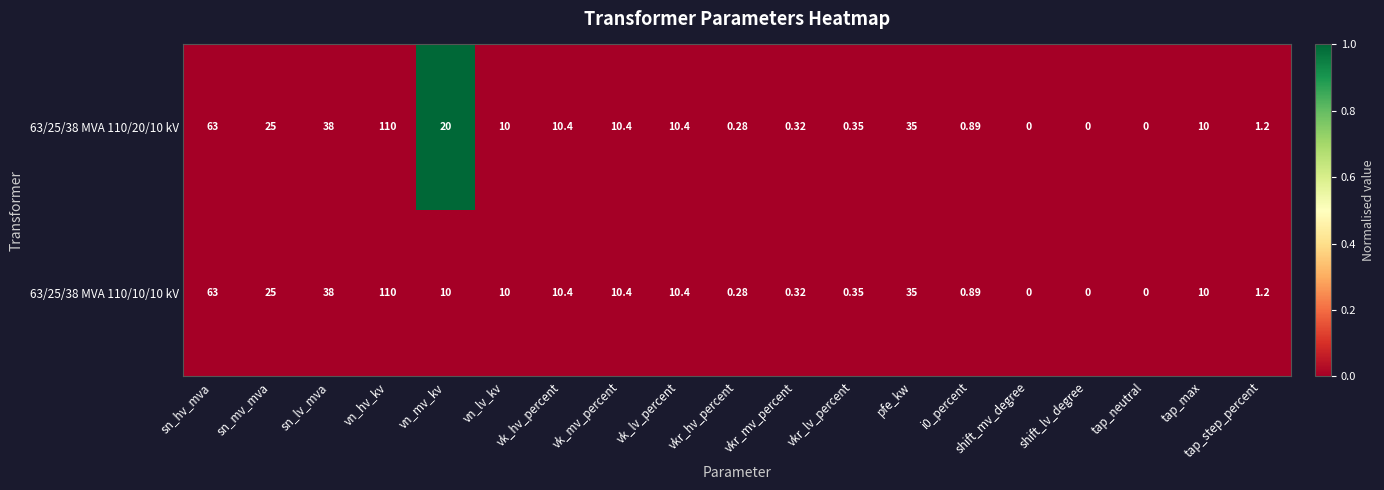

Where does the 63/25/38 MVA 110/10/10 kV series first go above 10?

sn_hv_mva